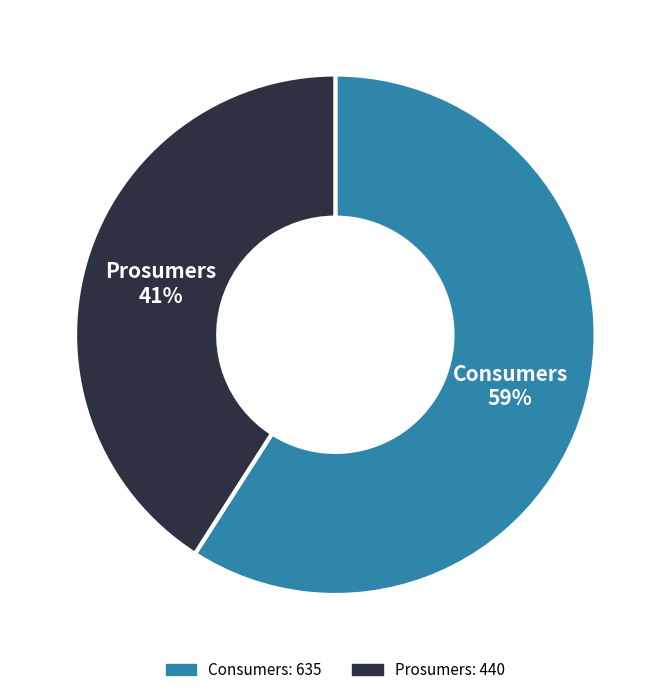

To the nearest percent, what is the average slice percentage?

50%